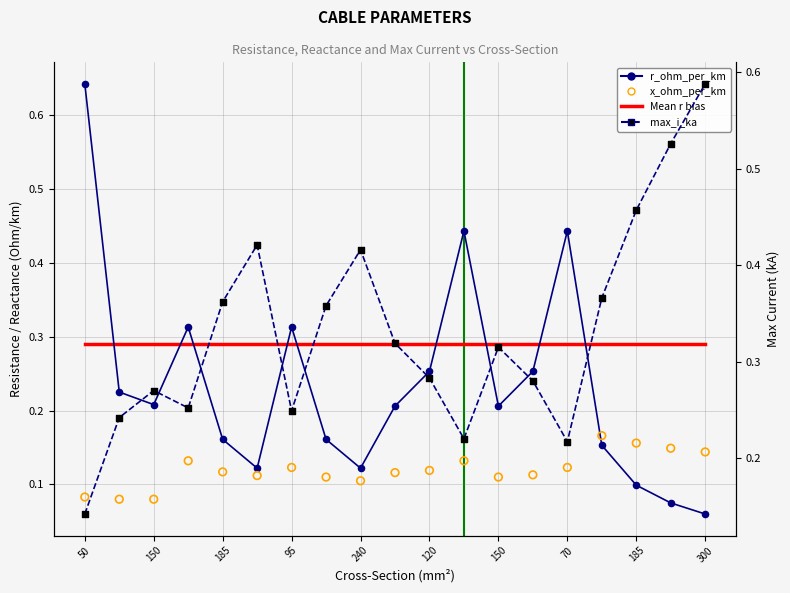

At how many categories does at least one series exceed 0?

19